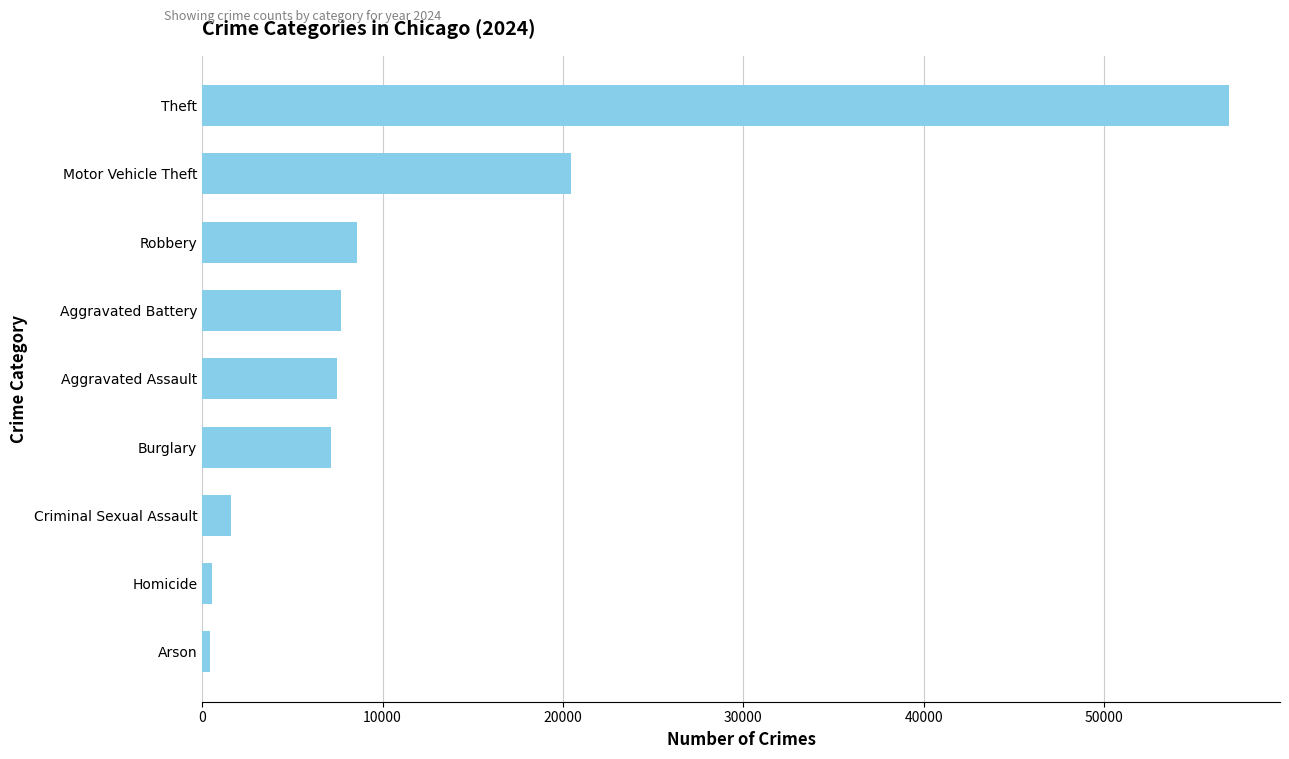

Does the chart contain any negative values?

No